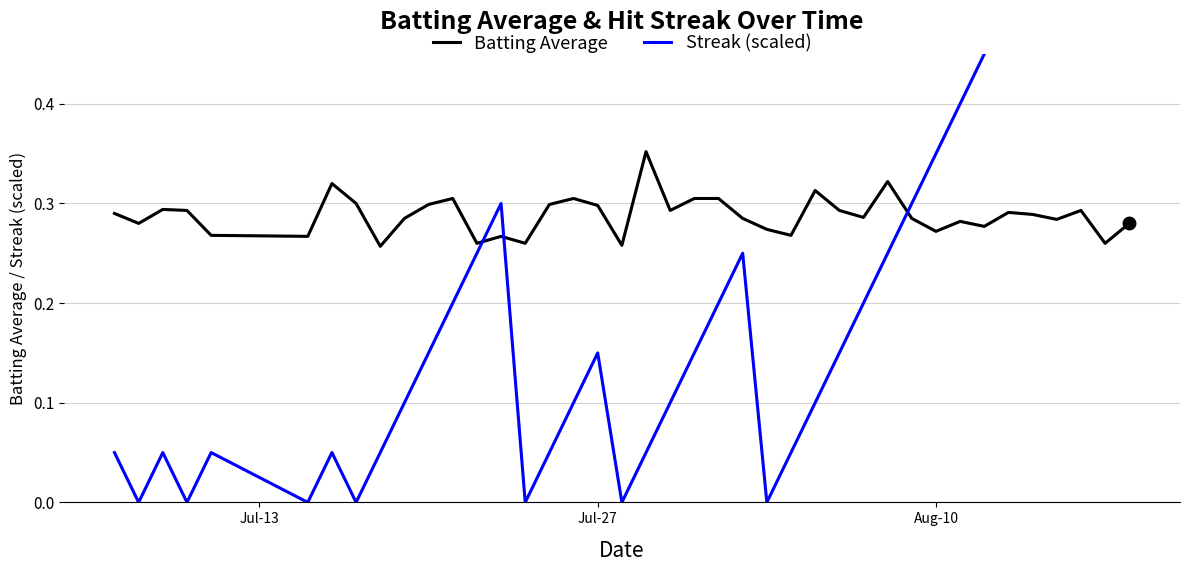

Is this an area chart (filled region under the line)?

No